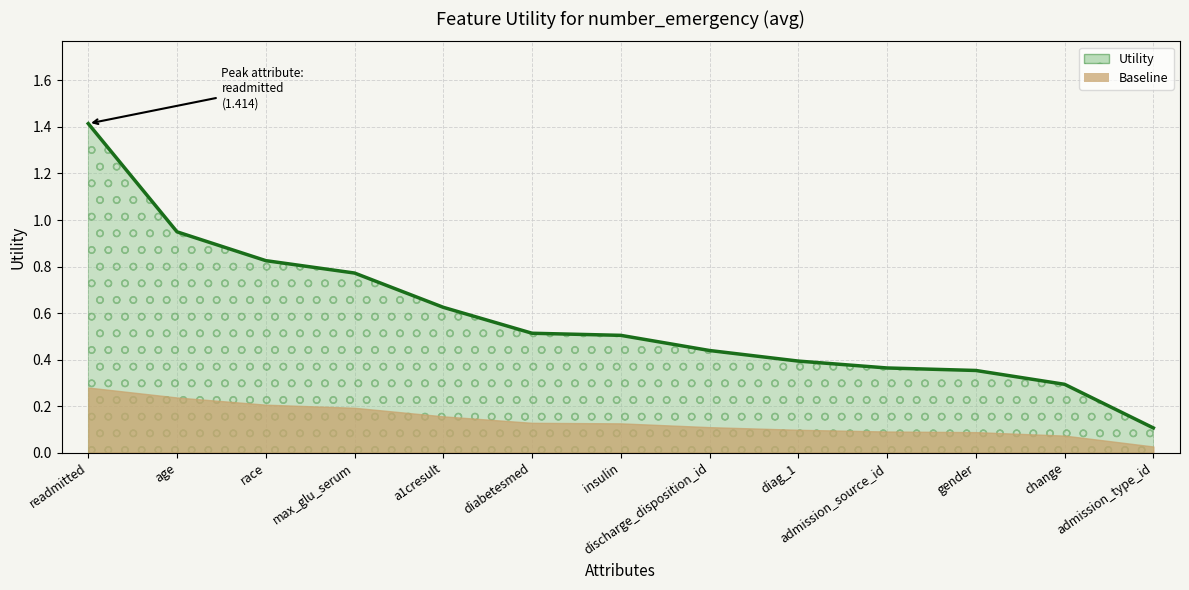

What is the label of the 7th point from the left?

insulin